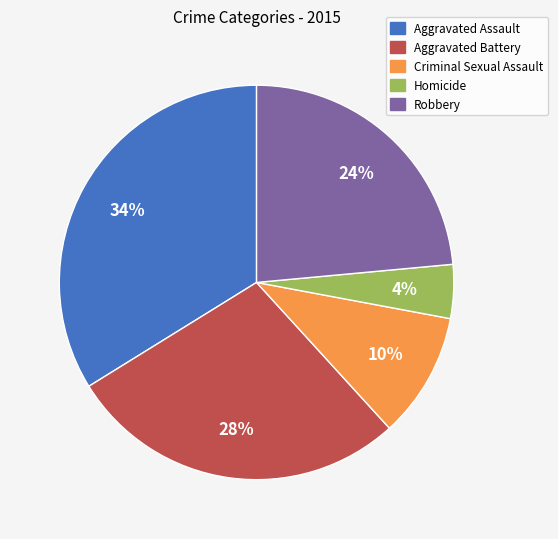

Rank the categories by value from highest to lowest.

Aggravated Assault, Aggravated Battery, Robbery, Criminal Sexual Assault, Homicide